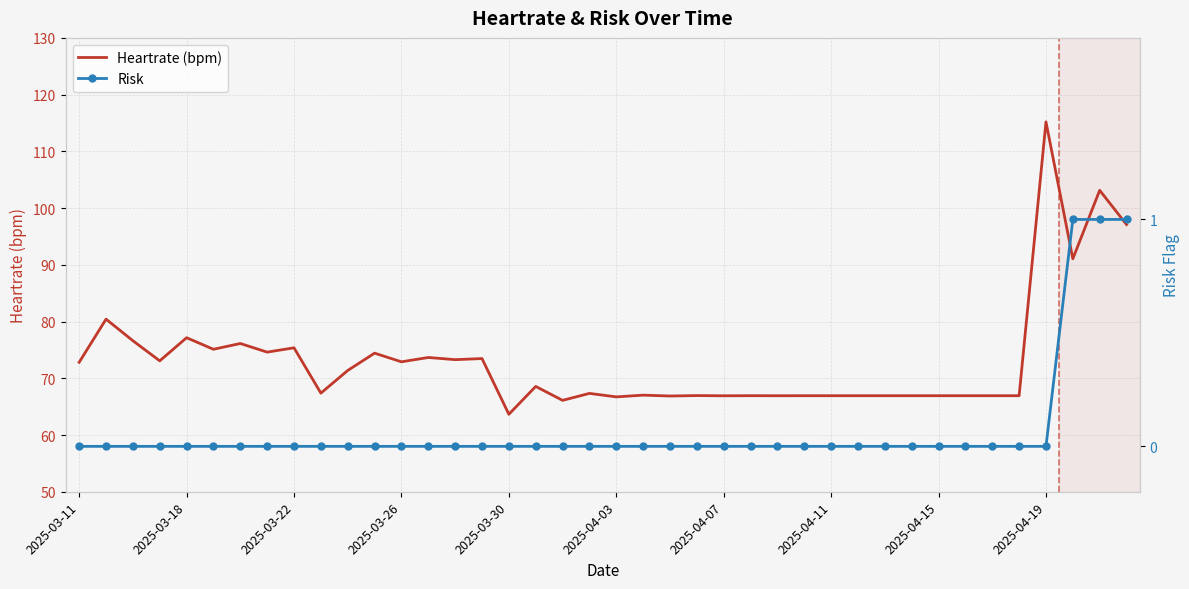

What is the difference between the highest and lowest values at 10?

71.4